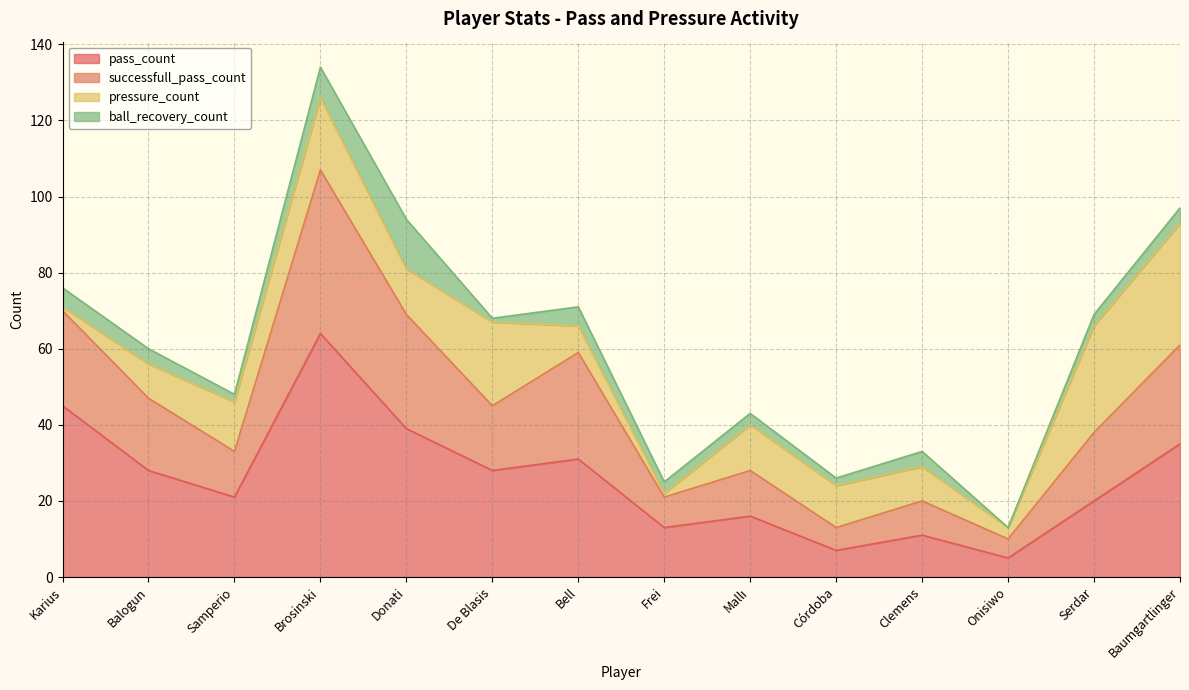

The value of successfull_pass_count at Onisiwo is 14. True or false?

False